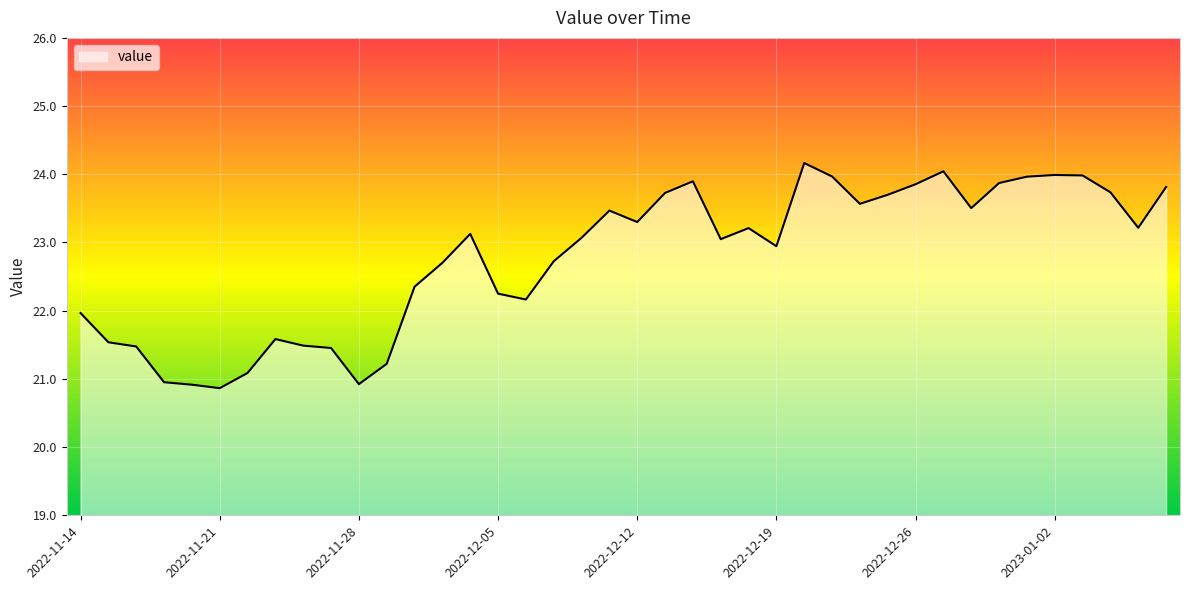

What is the minimum value shown in the chart?

20.9